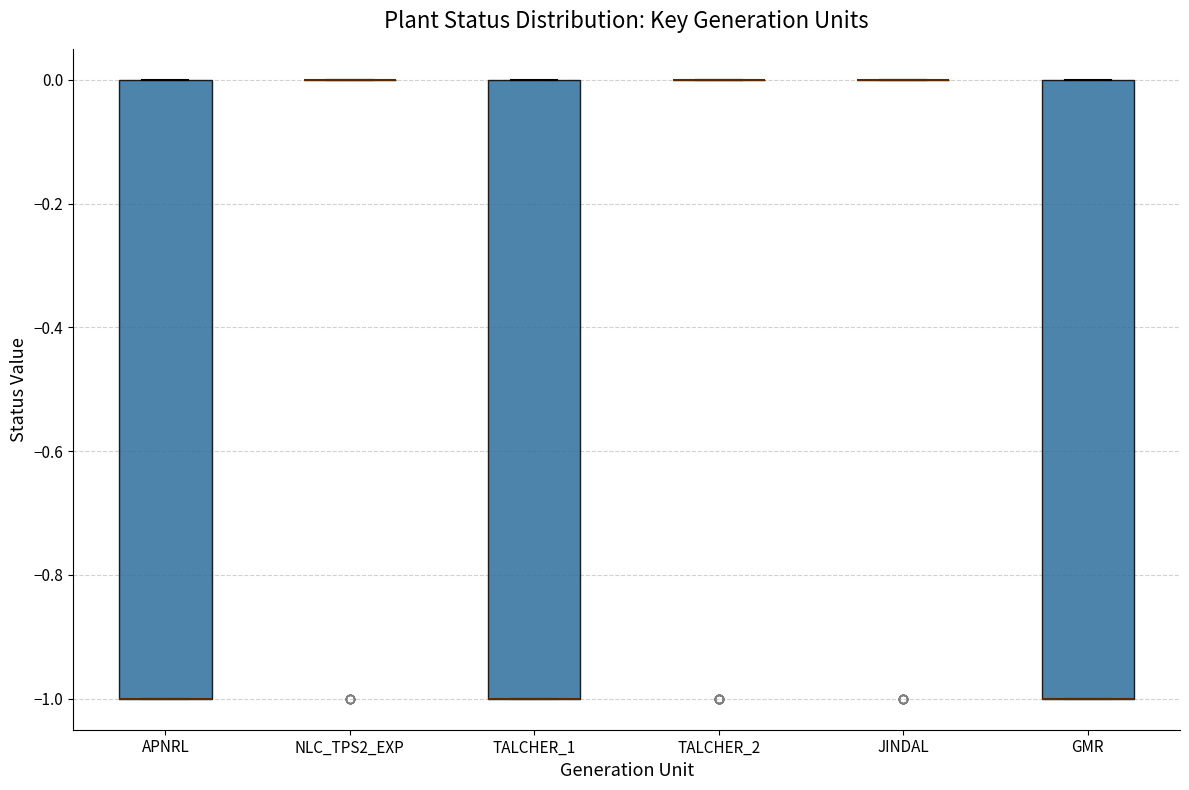

Reading left to right, transcribe this box plot: for each box, give where its median line is, the range the box spans, and where its two whiskers end, as read against the y-axis. The values are not printed on the chart, so give them approximately, as read against the axis.

APNRL: median -1 (drawn on the box's lower edge), box -1 to 0, whiskers -1 to 0
NLC_TPS2_EXP: box collapsed to a line at 0, whiskers 0 to 0
TALCHER_1: median -1 (drawn on the box's lower edge), box -1 to 0, whiskers -1 to 0
TALCHER_2: box collapsed to a line at 0, whiskers 0 to 0
JINDAL: box collapsed to a line at 0, whiskers 0 to 0
GMR: median -1 (drawn on the box's lower edge), box -1 to 0, whiskers -1 to 0